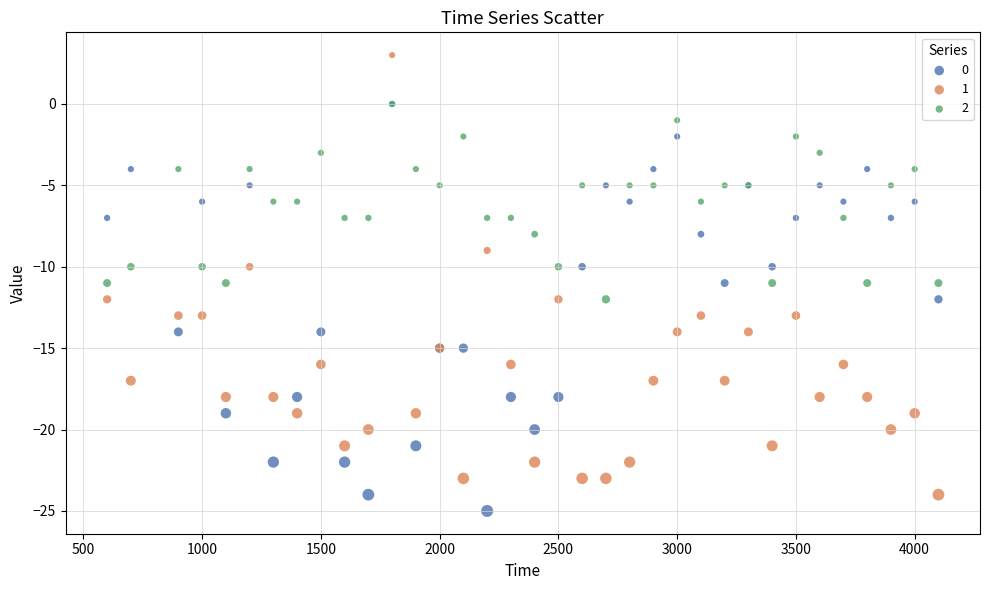

What are all the series names shown in the legend?

0, 1, 2